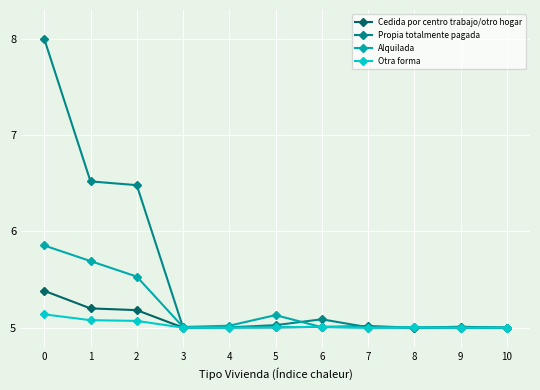

What is the value of the Alquilada point at the 4th from the left?

5.0